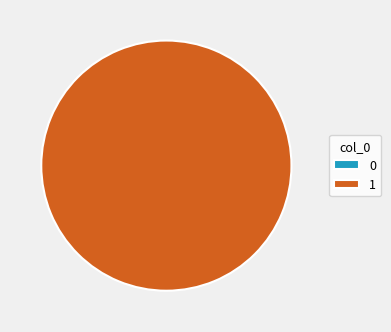

True or false: 1 accounts for 91% of the total.

False